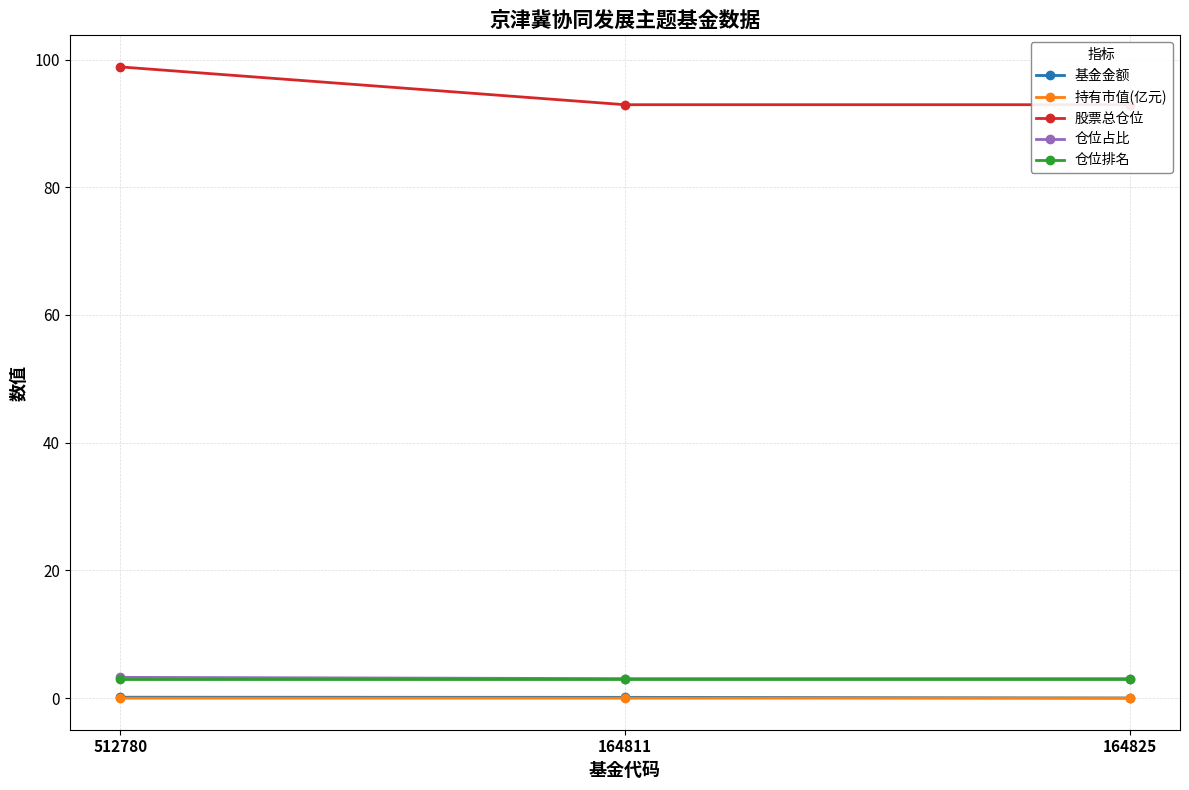

Does the chart have visible grid lines?

Yes